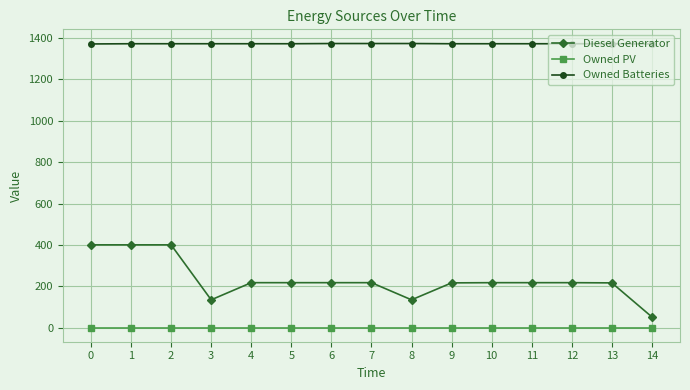

What is the sum of all Diesel Generator values?

3470